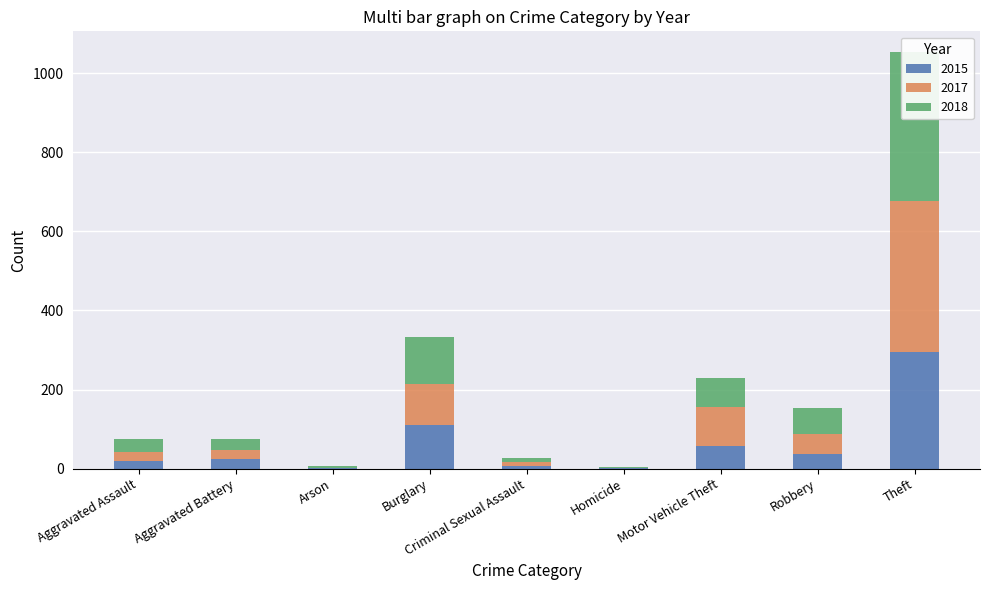

Are the bars horizontal?

No